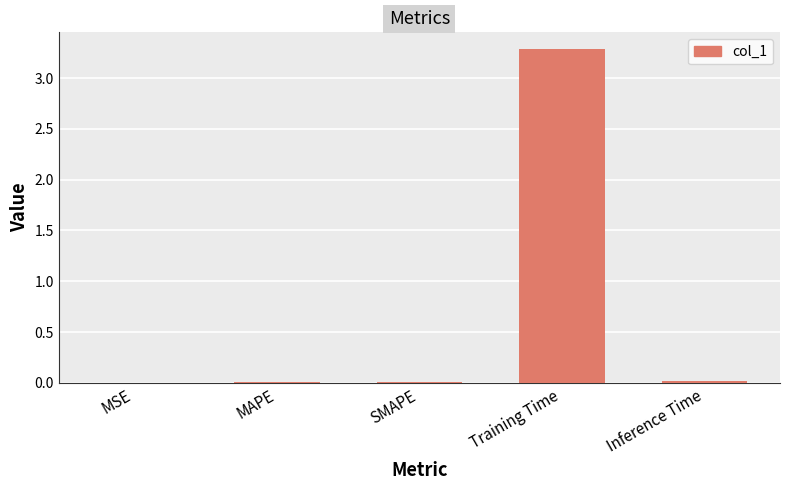

True or false: the data shows 1.4 at Training Time.

False